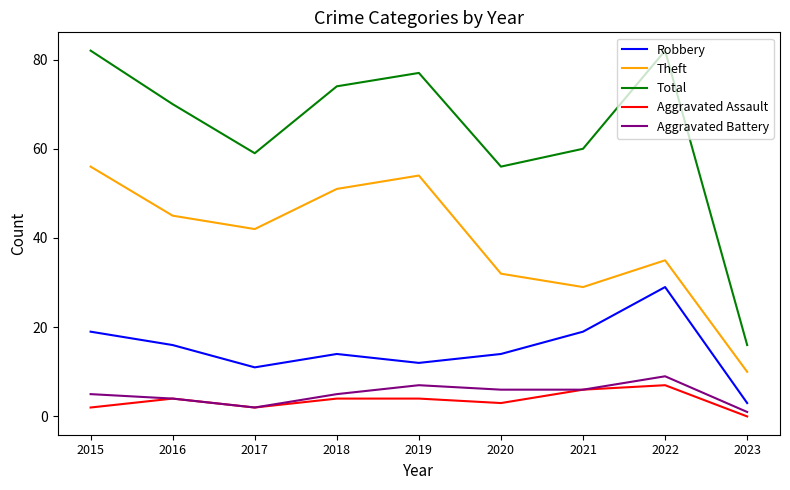

Where is Theft nearest to the value 33?

2020